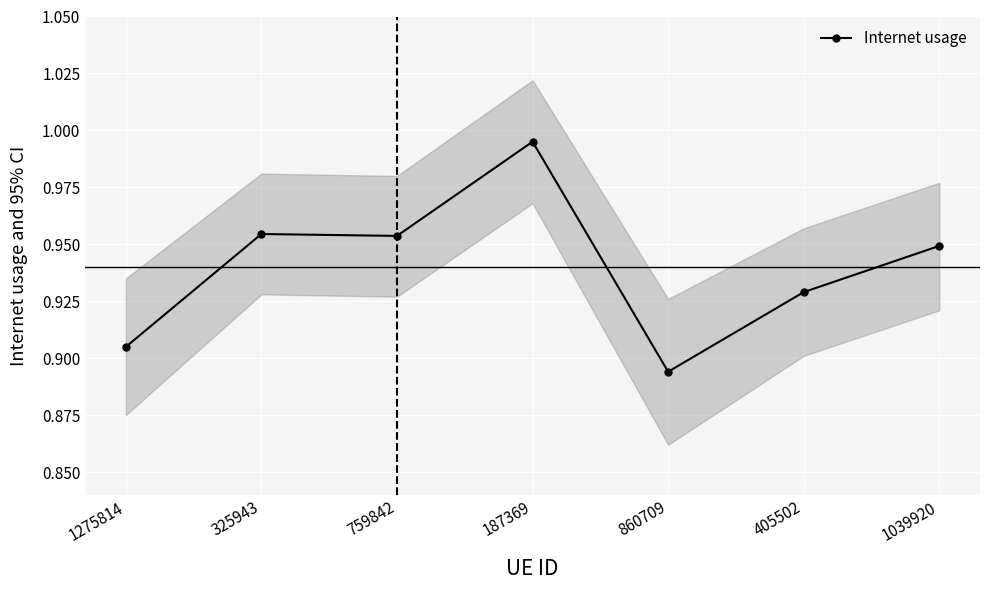

Where is the data nearest to the value 0?

860709